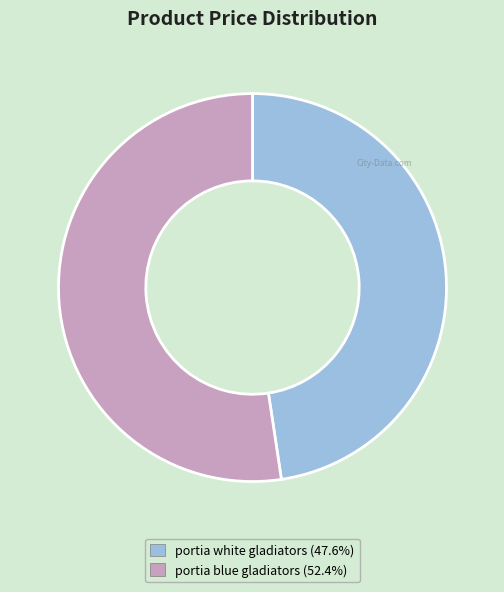

Is there a majority slice in this chart?

Yes